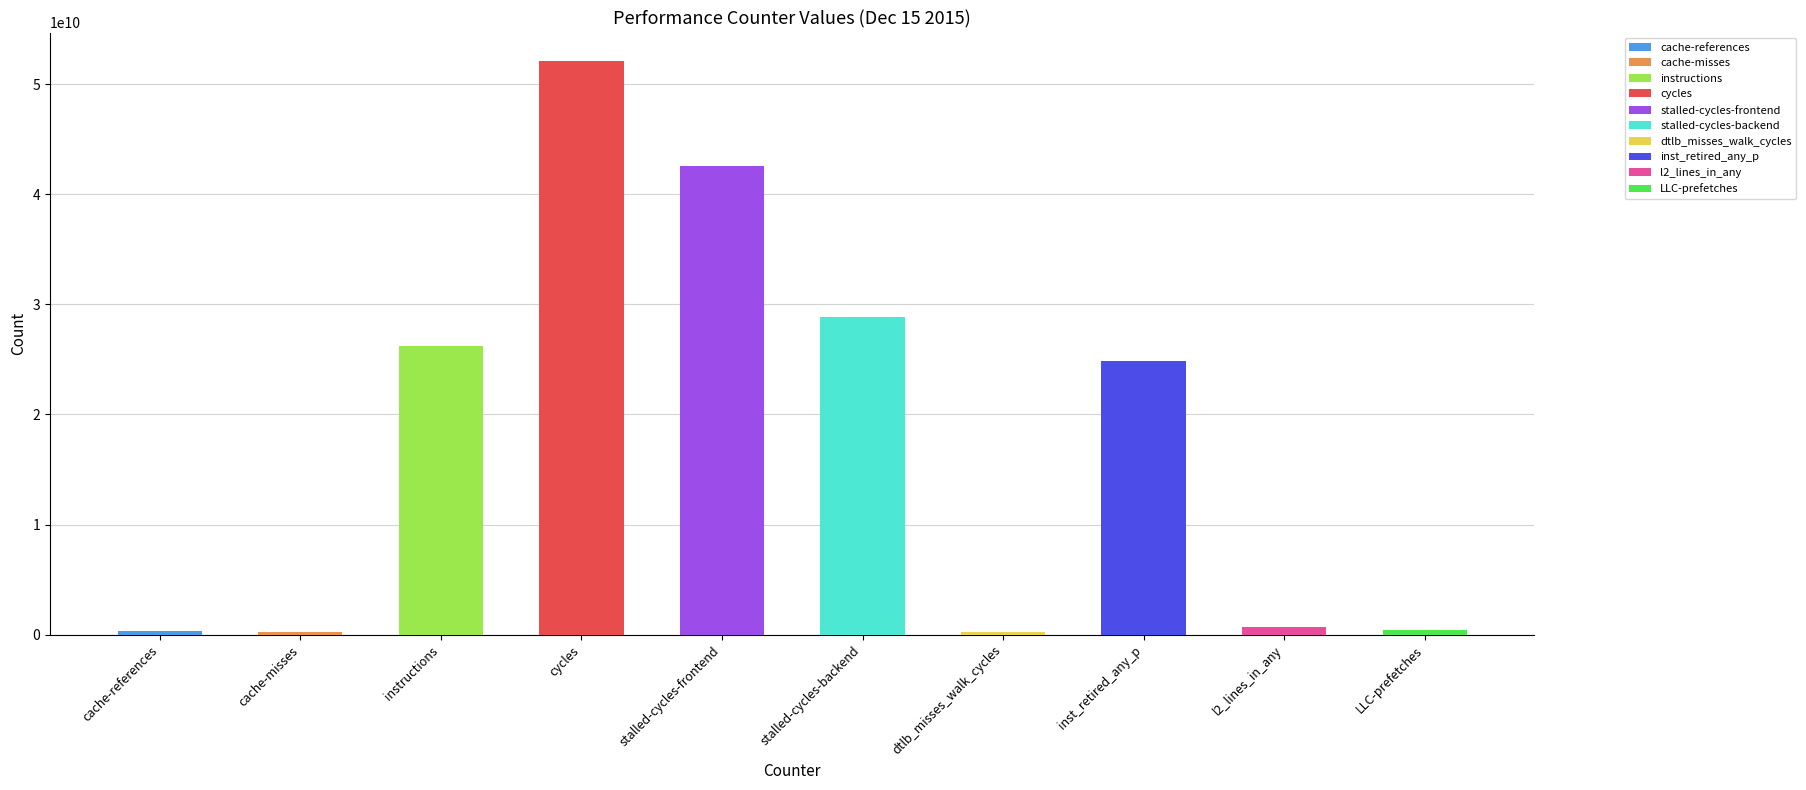

What is the sum of the values at cache-references and stalled-cycles-frontend?

42863053864